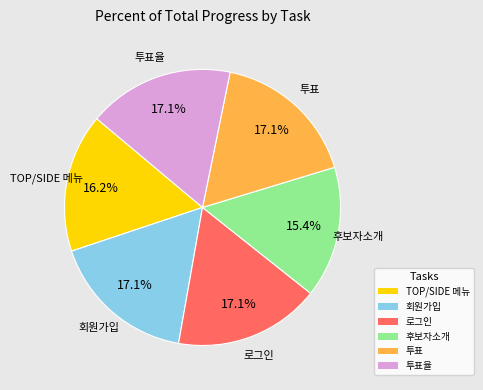

Is there any slice that represents more than half of the pie?

No